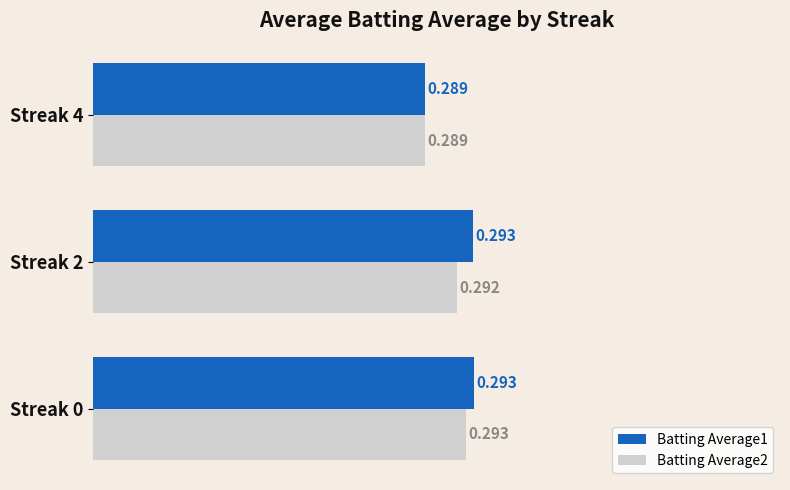

Is the value of Batting Average1 at Streak 2 greater than the value of Batting Average2 at Streak 2?

Yes